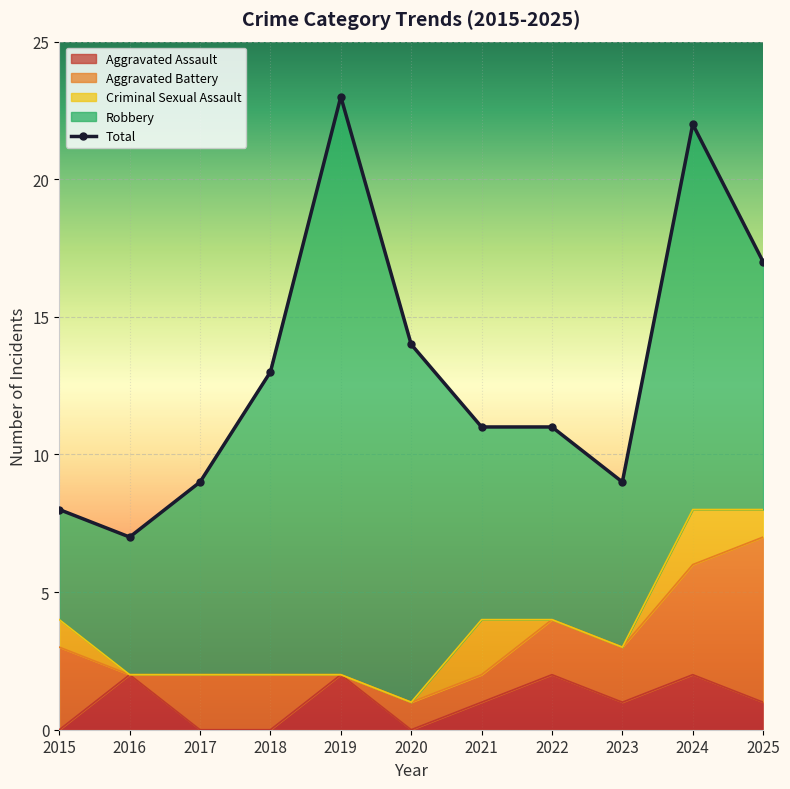

True or false: Total and Aggravated Assault intersect in this chart.

False